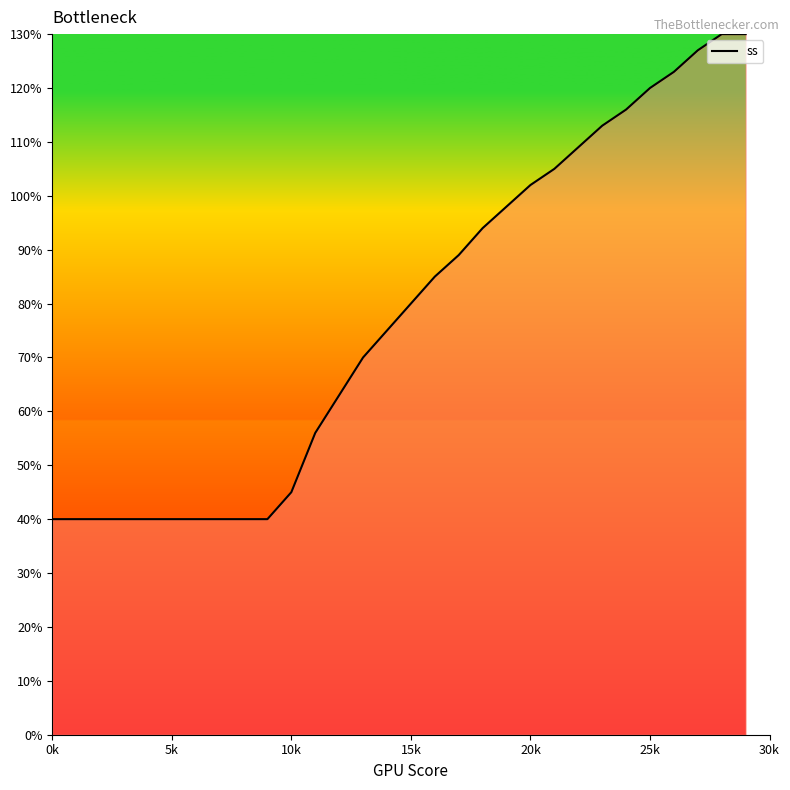

What is the maximum value shown in the chart?

130